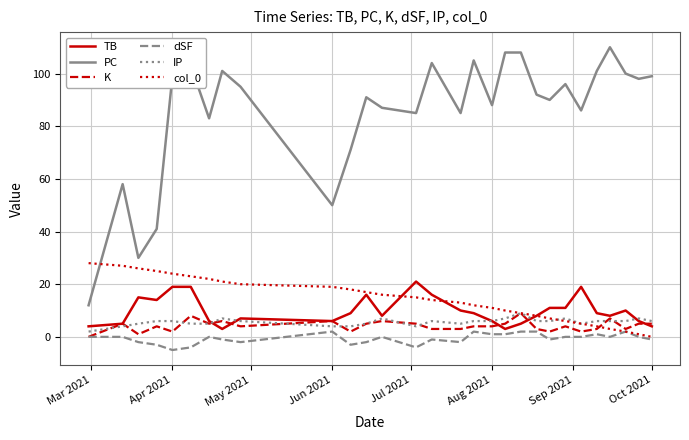

True or false: PC and TB cross at least once.

False